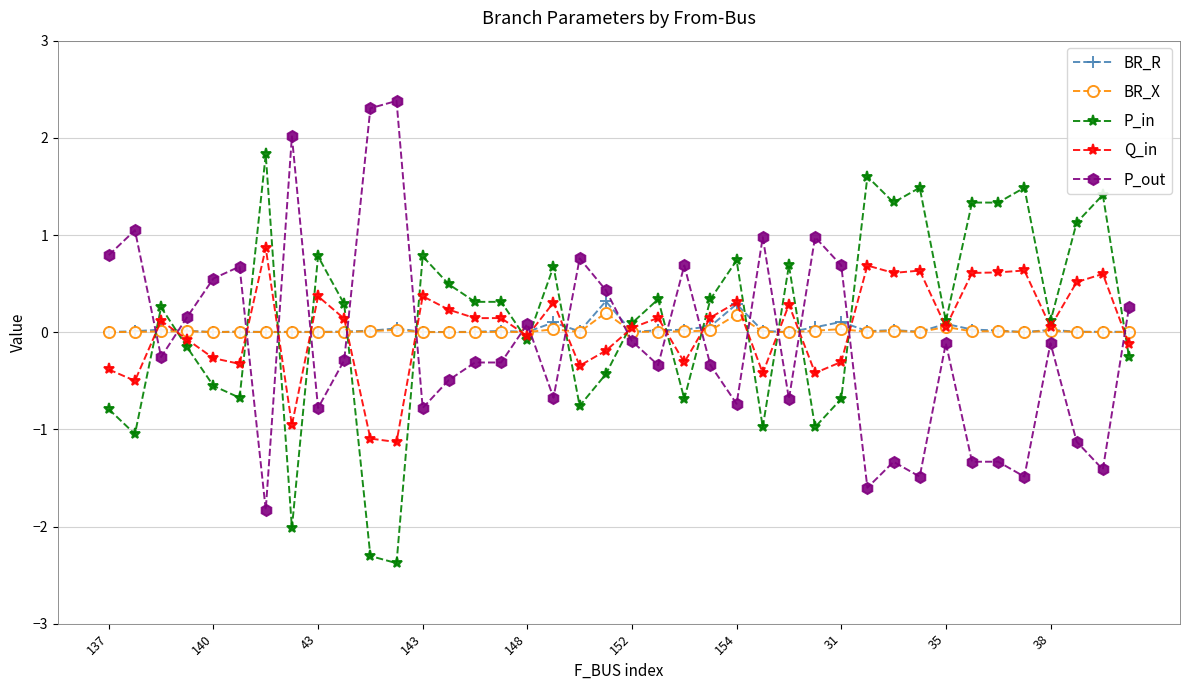

What is the smallest value displayed?

-2.4